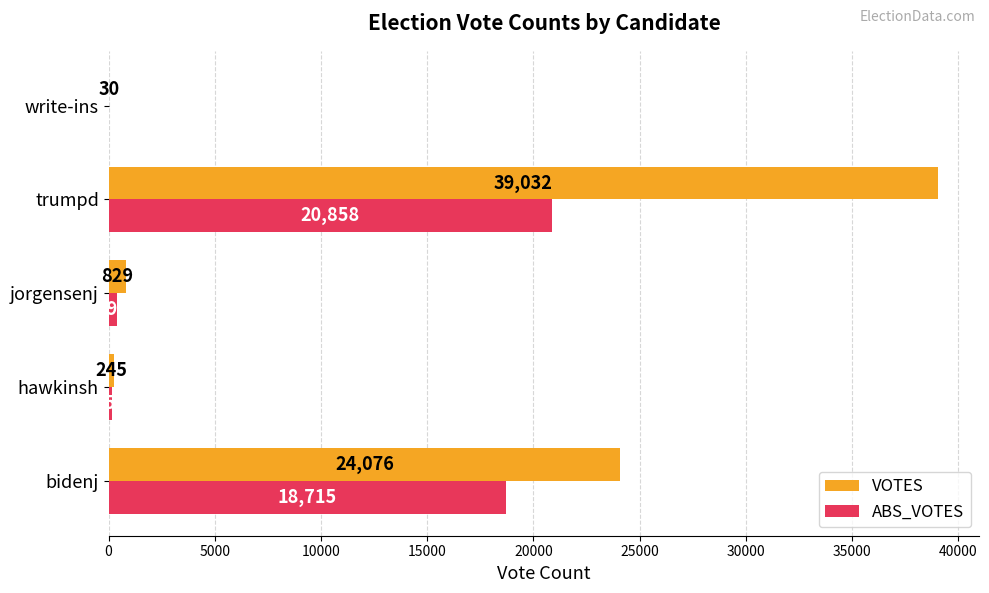

Which series has the largest range (max minus min)?

VOTES